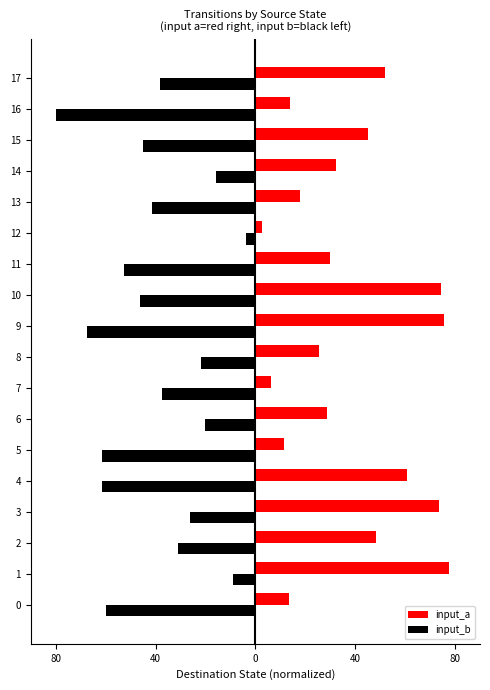

What are all the series names shown in the legend?

input_a, input_b